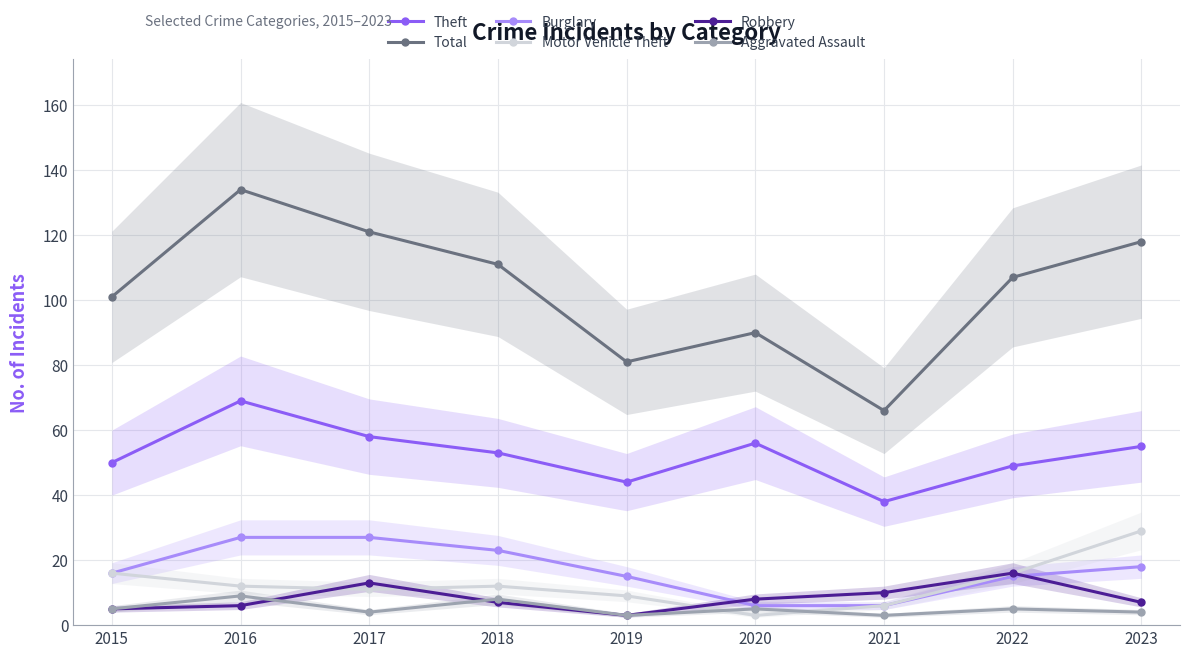

What are all the series names shown in the legend?

Theft, Total, Burglary, Motor Vehicle Theft, Robbery, Aggravated Assault